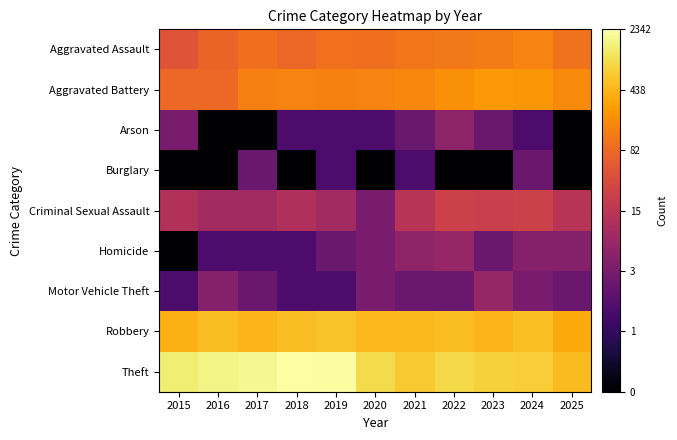

Which series has the largest total across all categories?

Theft